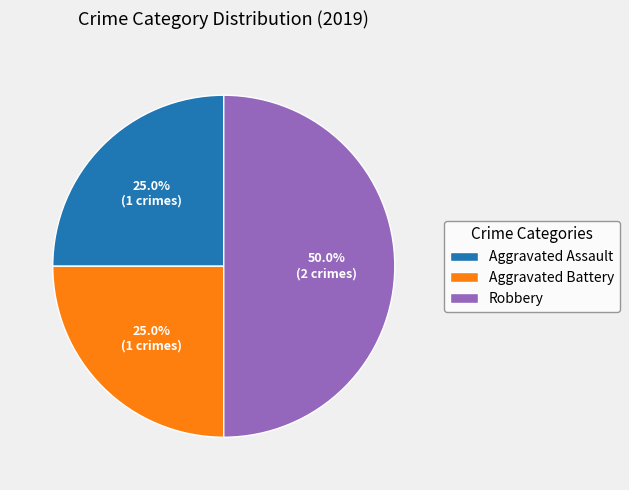

Which category has the biggest portion of the pie?

Robbery